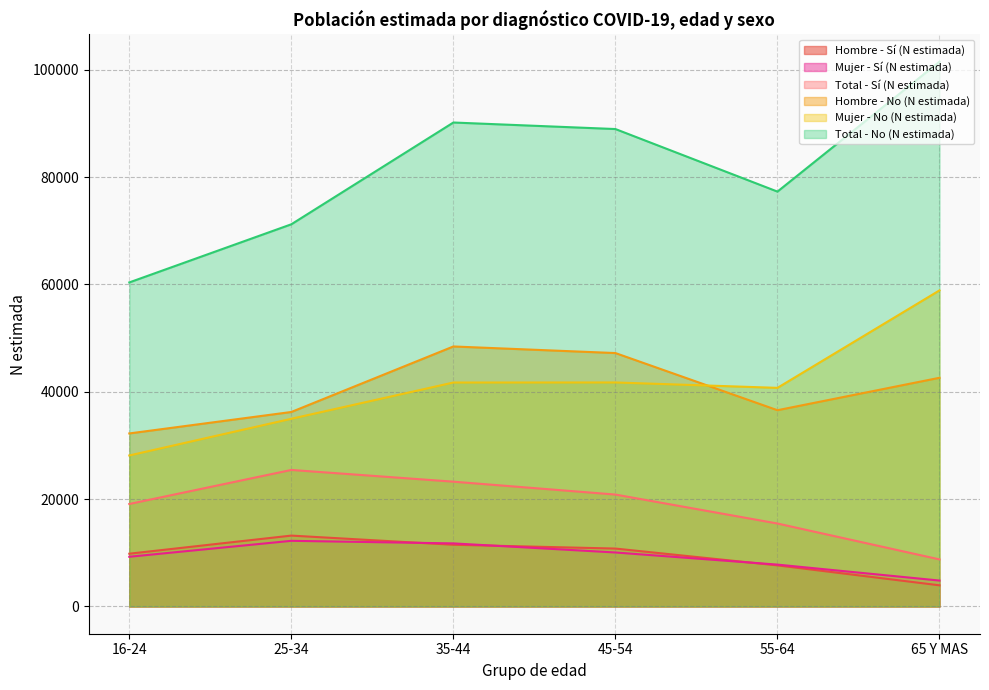

Reading left to right, list all the values displayed in this chart.

Hombre - Sí (N estimada): 9835	13207	11500	10791	7657	3943
Mujer - Sí (N estimada): 9262	12233	11754	10060	7801	4828
Total - Sí (N estimada): 19097	25440	23254	20852	15458	8771
Hombre - No (N estimada): 32240	36238	48445	47217	36568	42611
Mujer - No (N estimada): 28136	34972	41727	41739	40733	58894
Total - No (N estimada): 60377	71210	90172	88955	77301	101505